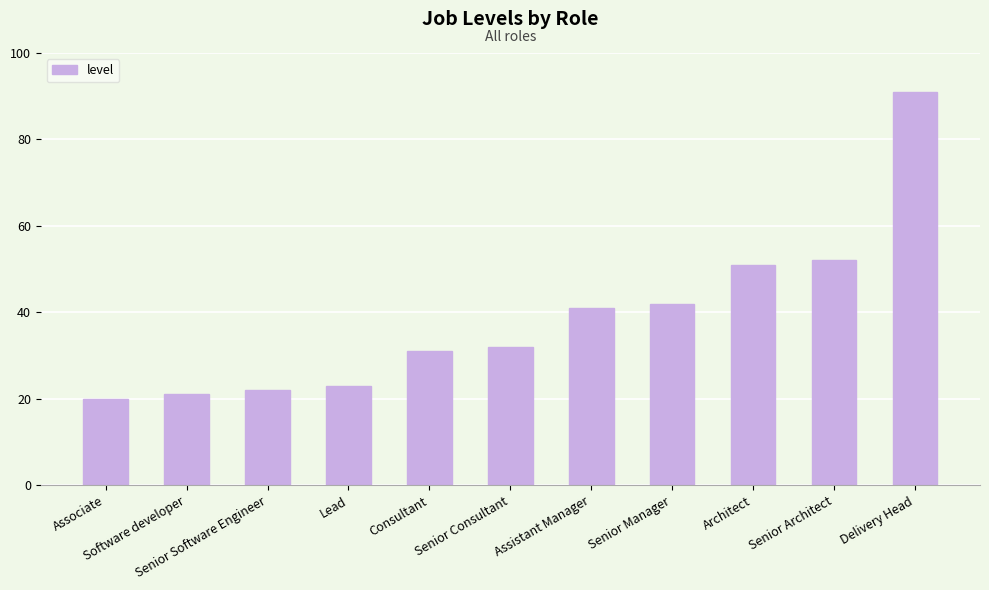

What is the difference between the maximum and minimum values?

71